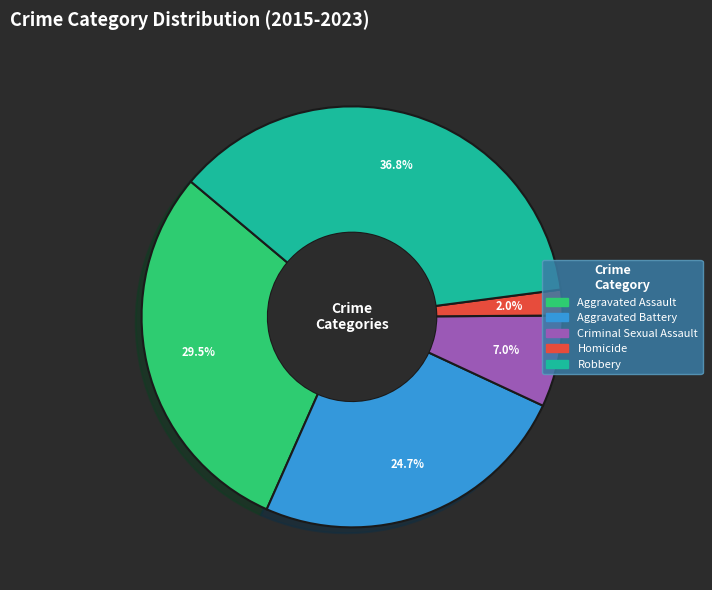

How many slices are in this pie chart?

5